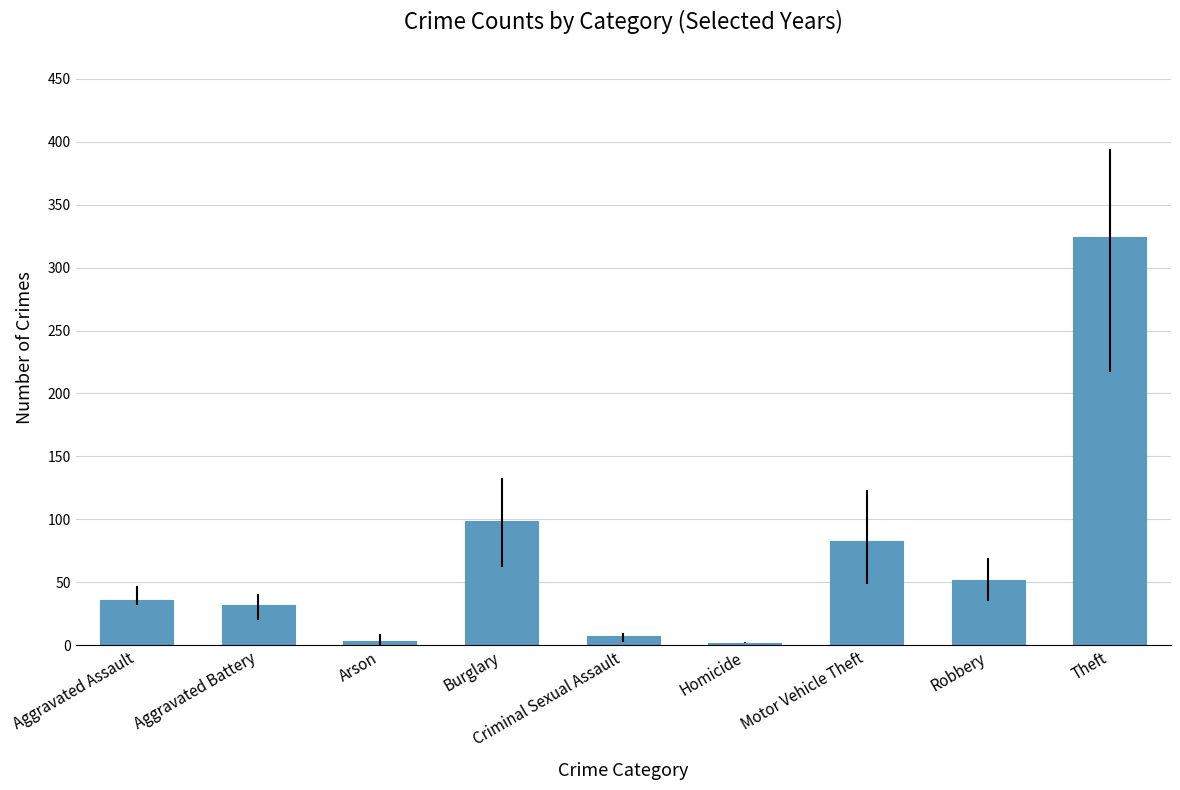

What is the label of the 6th bar from the right?

Burglary